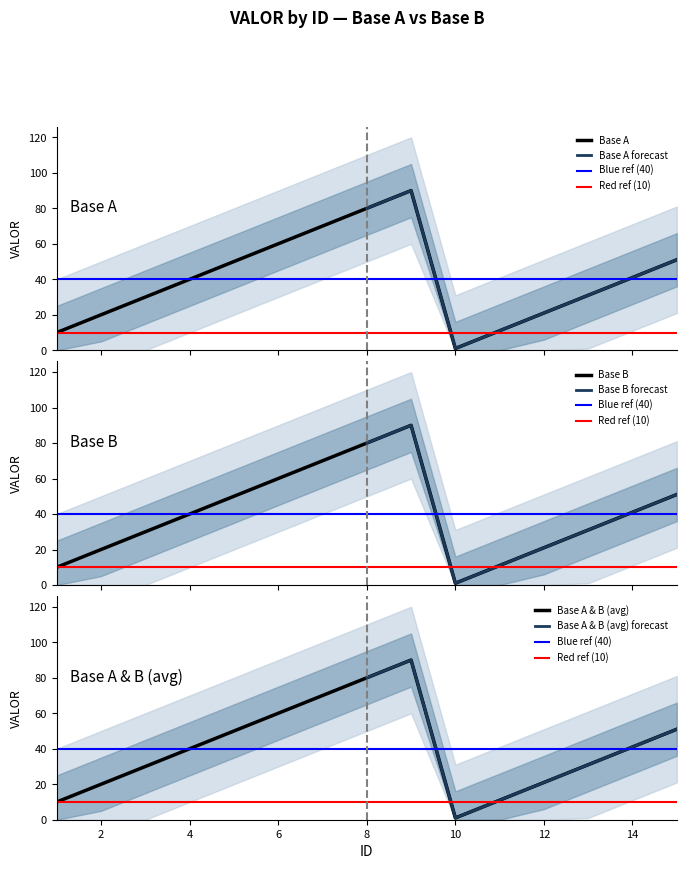

Where is Base A nearest to the value 45?

14